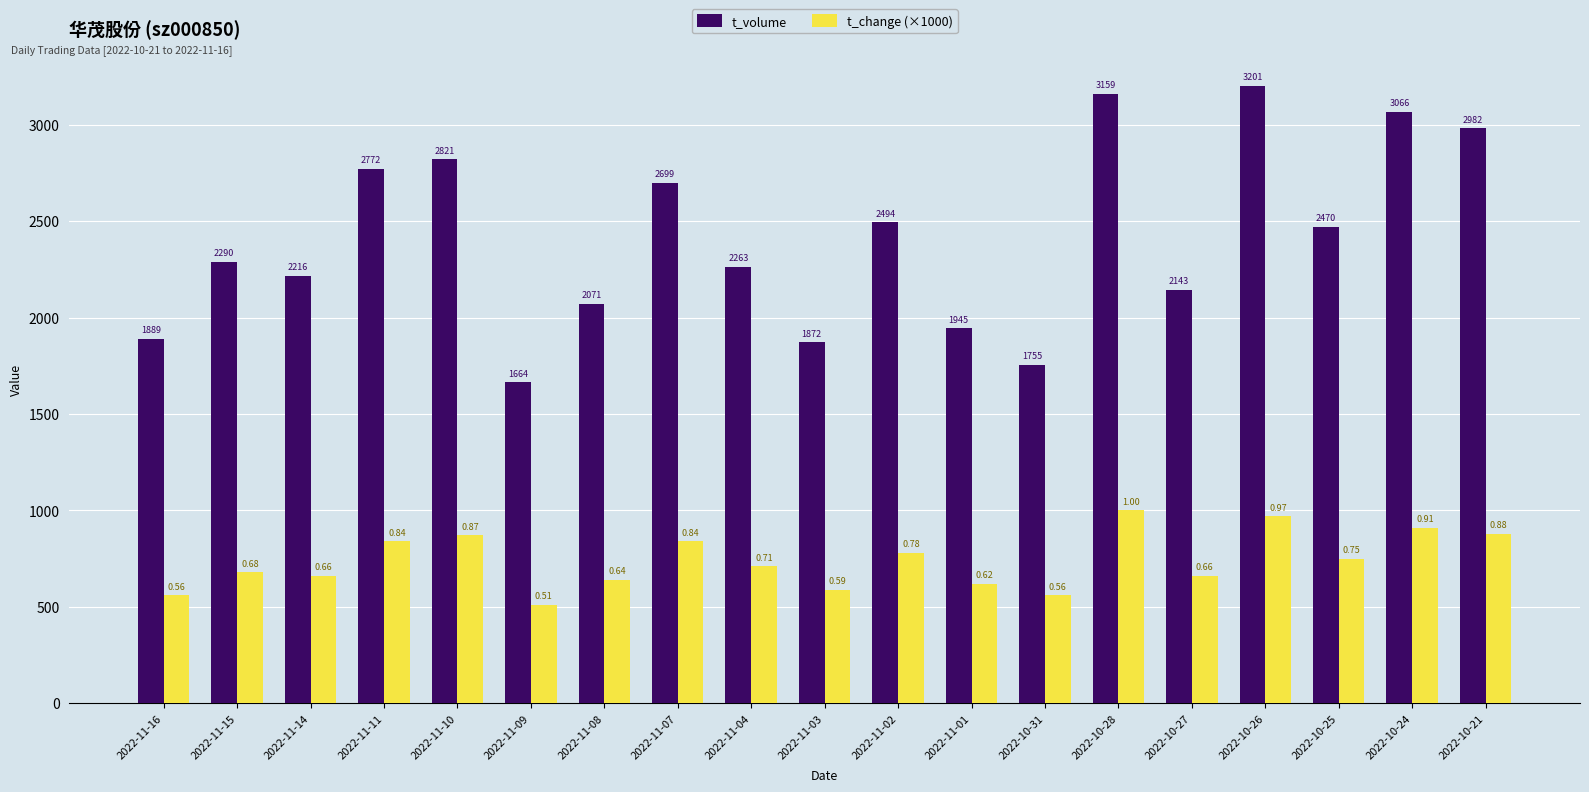

What value does the t_change (×1000) series have at 2022-11-11, to the nearest 10?

840